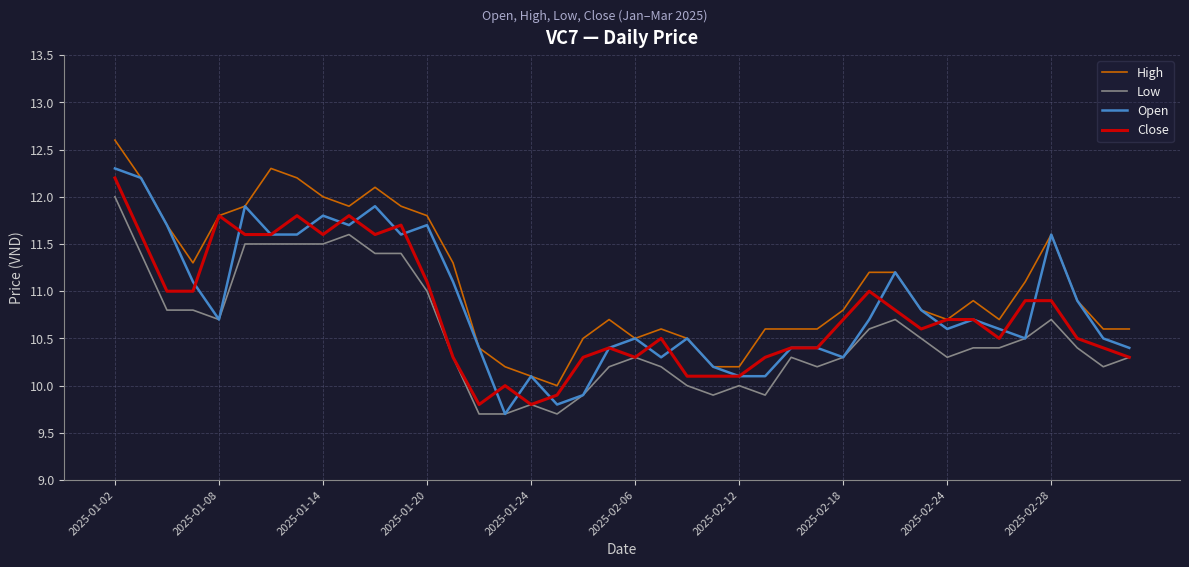

What are all the series names shown in the legend?

High, Low, Open, Close